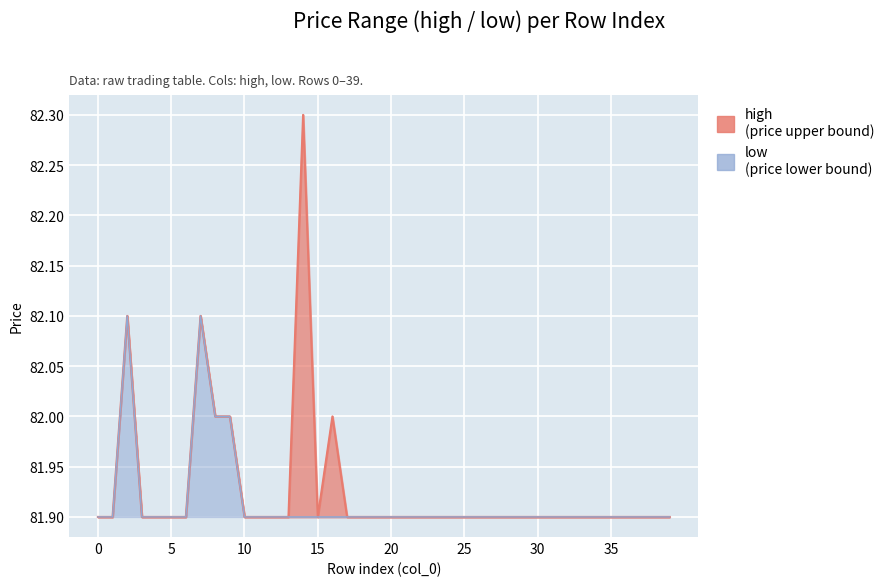

Between 27 and 39, which series saw the biggest shift?

high